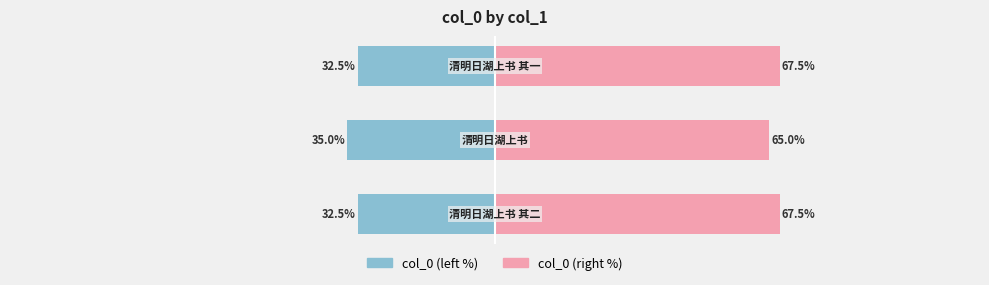

Count the number of categories in the chart.

3